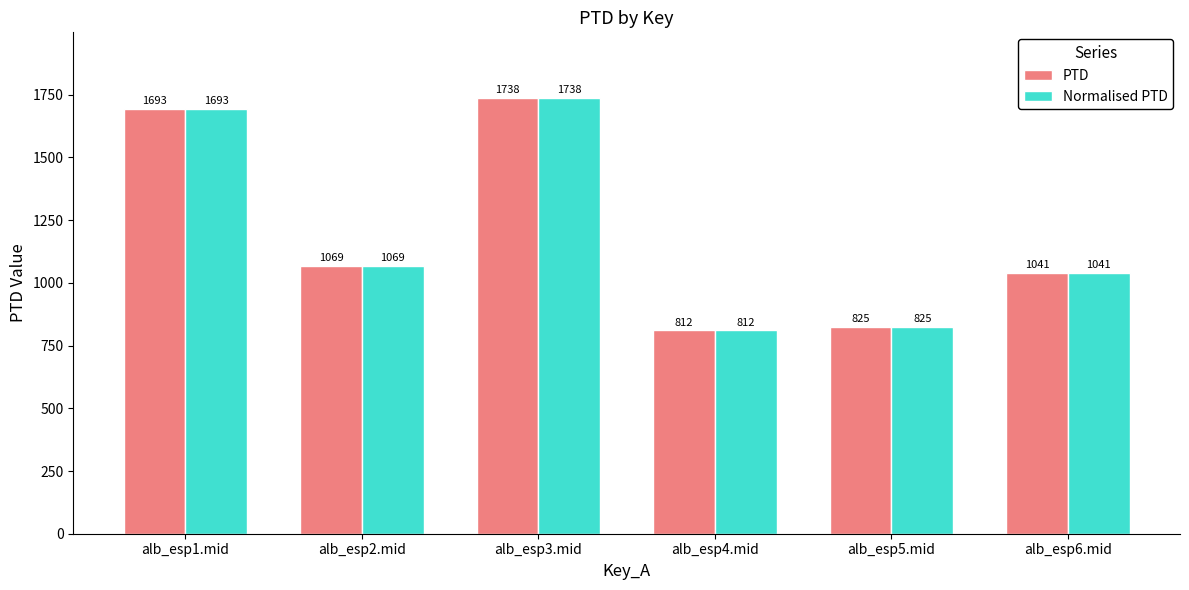

What is the sum of all Normalised PTD values?

7178.1